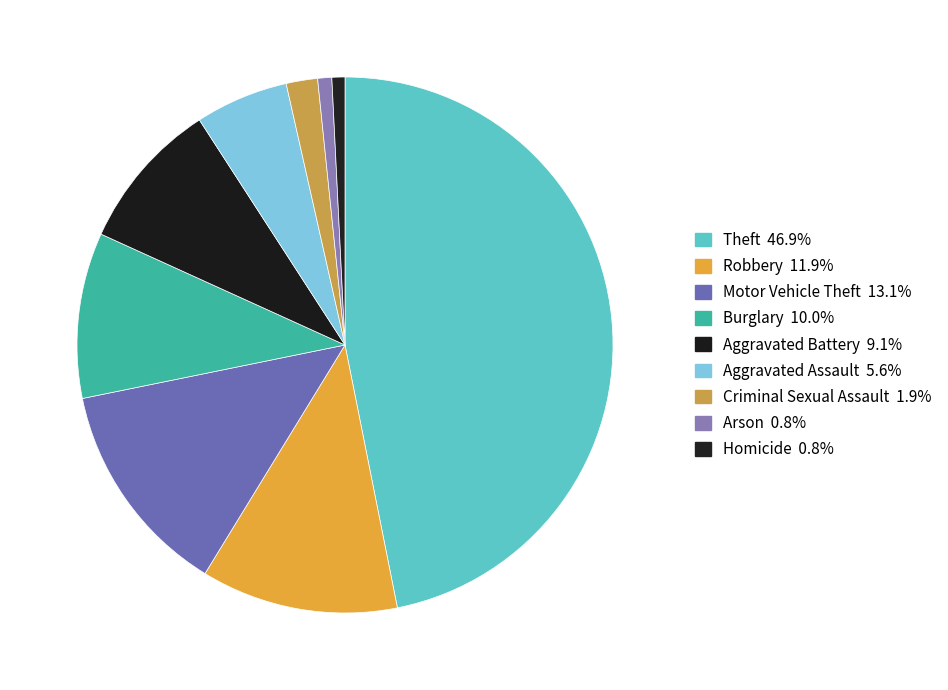

What is the ratio of the value at Theft to the value at Arson?

55.2